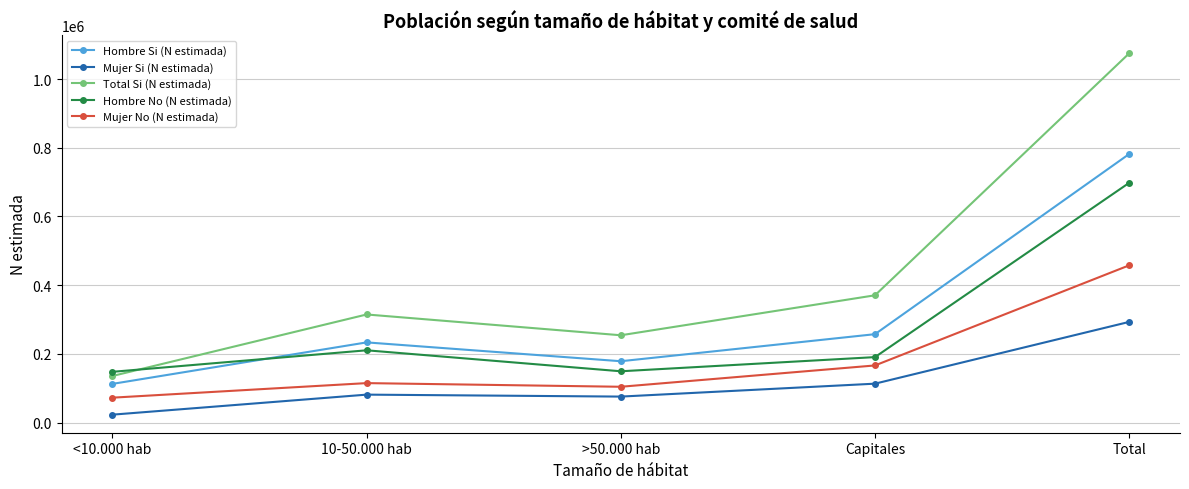

Which series ends up on top after the final intersection of Hombre No (N estimada) and Hombre Si (N estimada)?

Hombre Si (N estimada)